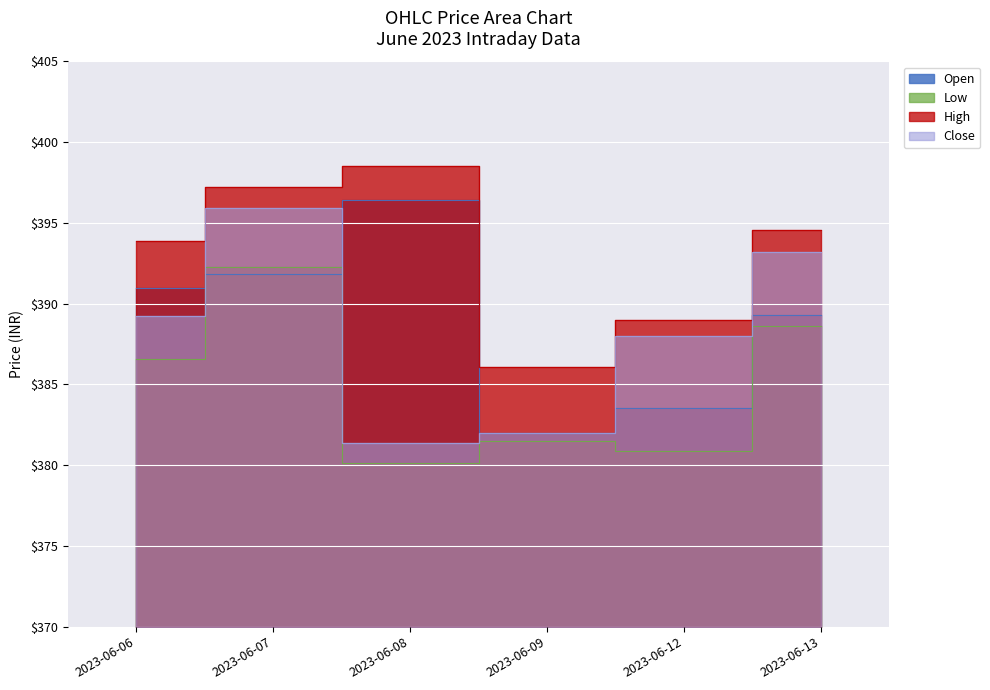

Where is the first local minimum for High?

2023-06-09